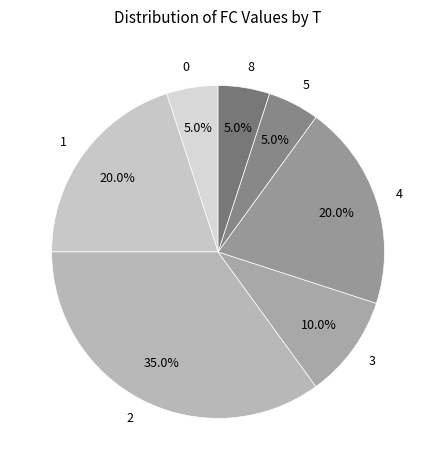

To the nearest percent, what is the average slice percentage?

14%